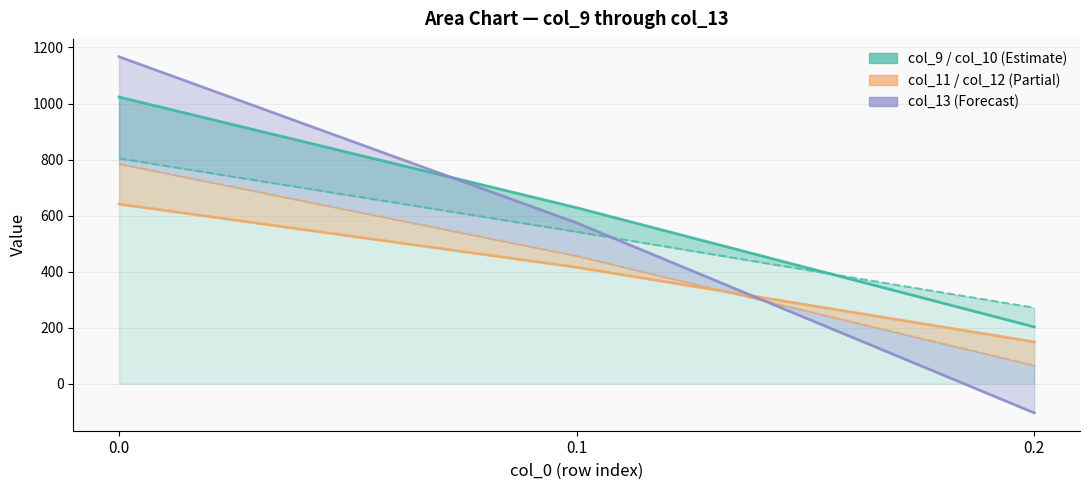

Reading left to right, extract all data points from this chart.

col_10 line: 1023.2	628.1	202.5
col_9 line: 804.0	542.1	271.1
col_11 line: 640.9	415.4	149.1
col_12 line: 784.4	456.1	65.2
col_13 line: 1167.2	574.0	-104.4